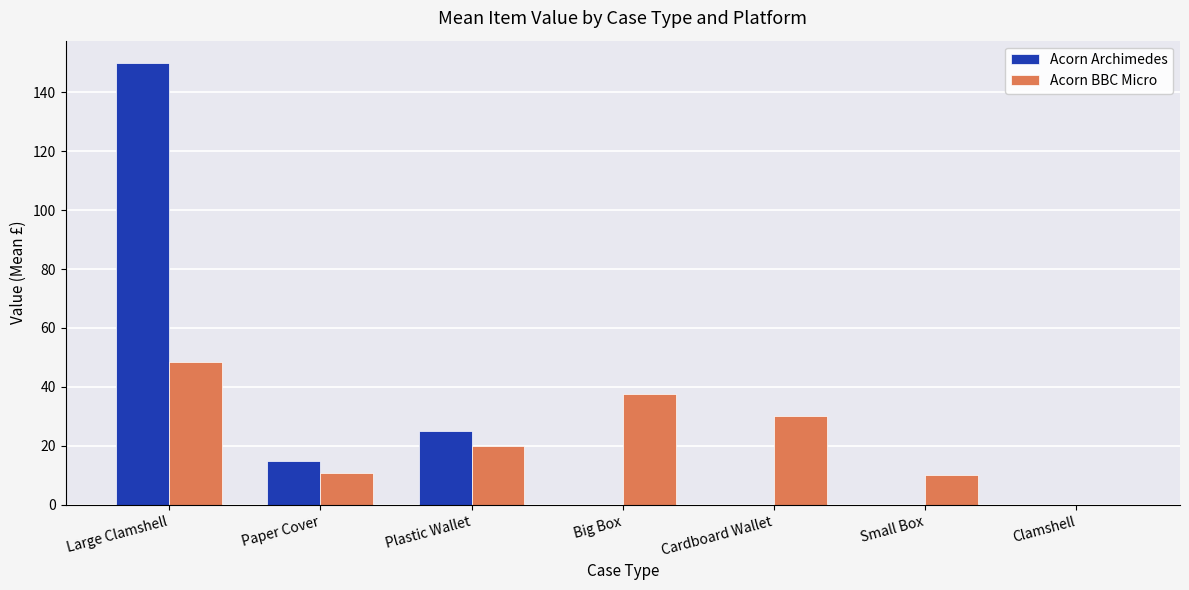

What is the total value across all series at Plastic Wallet?

45.0